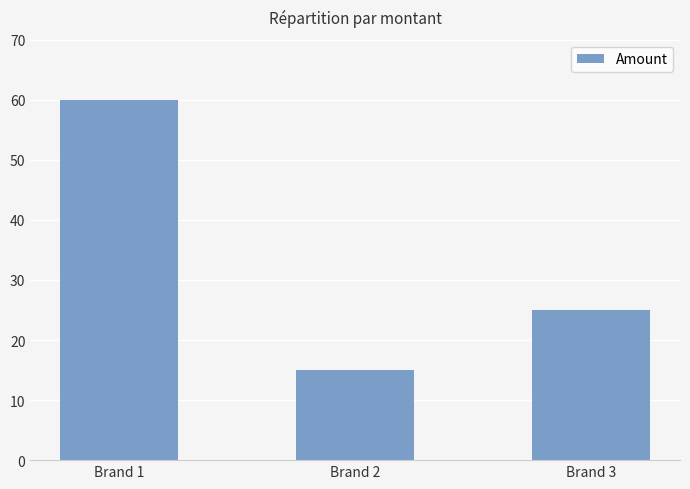

Between Brand 1 and Brand 2, which is larger?

Brand 1